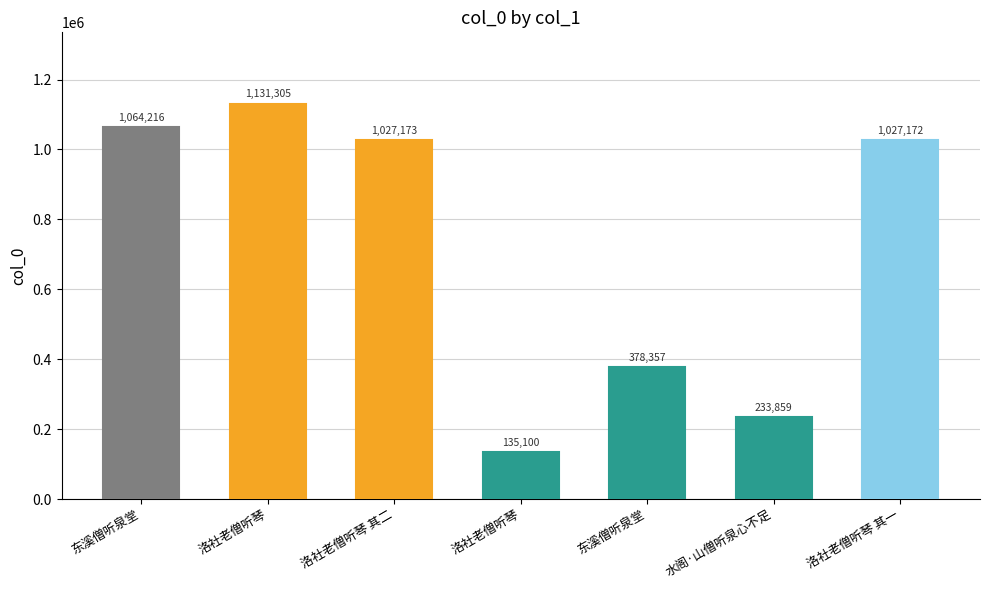

Which category has the lowest value across all series?

洛社老僧听琴